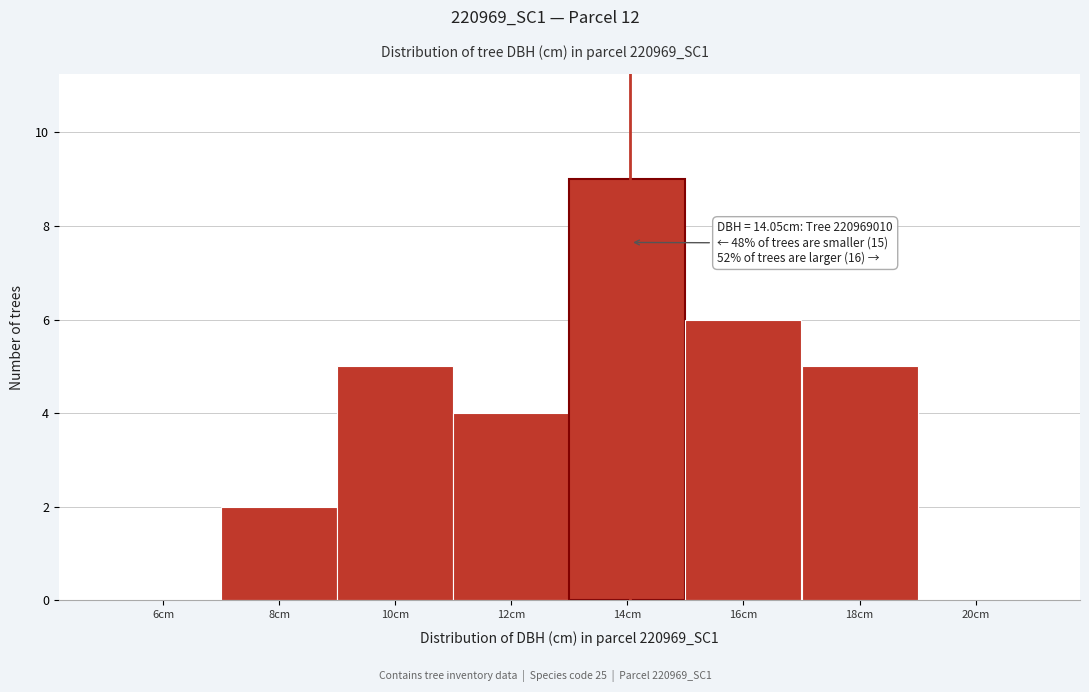

Which range on the x-axis has the tallest bar?

13 to 15